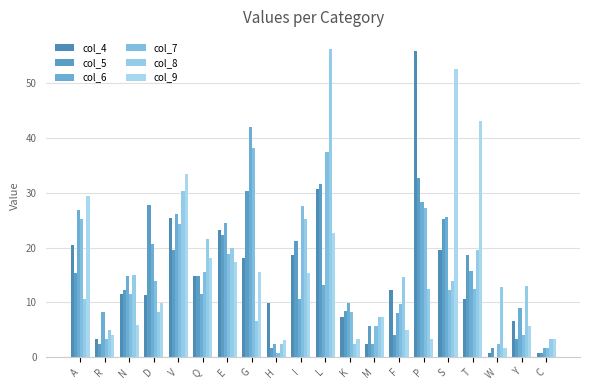

What position from the left is Q?

6